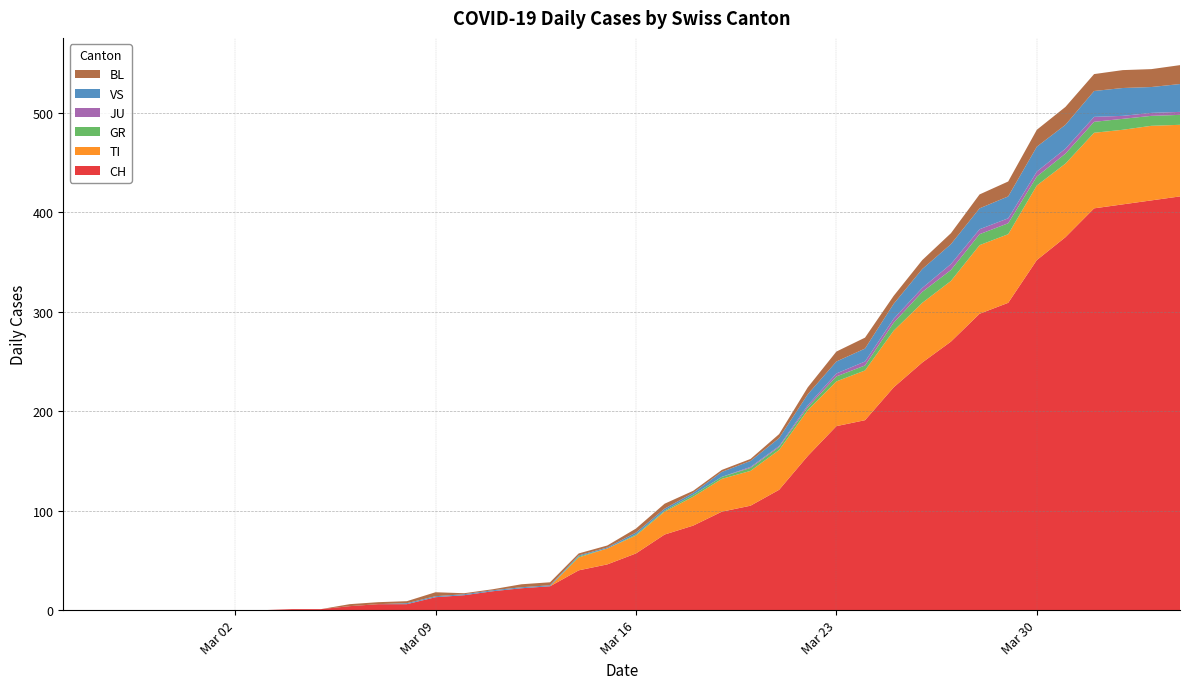

Reading left to right, what are all the values shown in this chart?

CH: 0	0	0	0	0	0	0	0	1	1	4	6	6	13	15	19	22	24	40	46	57	76	85	99	105	121	155	185	191	224	249	270	298	309	352	375	404	408	412	416
TI: 0	0	0	0	0	0	0	0	0	0	0	0	0	0	0	0	0	0	13	16	18	23	29	33	35	40	46	45	50	57	60	61	69	69	75	74	76	75	75	72
GR: 0	0	0	0	0	0	0	0	0	0	0	0	0	0	0	0	0	0	1	0	1	1	2	2	3	3	3	5	5	8	11	11	11	11	9	10	11	11	10	10
JU: 0	0	0	0	0	0	0	0	0	0	0	0	0	0	0	0	0	0	0	0	0	0	0	0	1	1	2	3	4	4	4	6	5	5	5	5	5	3	3	3
VS: 0	0	0	0	0	0	0	0	0	0	0	0	1	1	1	1	1	1	1	1	2	2	2	5	6	8	11	12	13	15	19	20	21	22	25	24	26	28	26	28
BL: 0	0	0	0	0	0	0	0	0	0	2	2	2	4	1	1	3	3	2	2	4	5	2	2	2	4	7	10	11	8	9	11	14	15	17	18	17	18	18	19